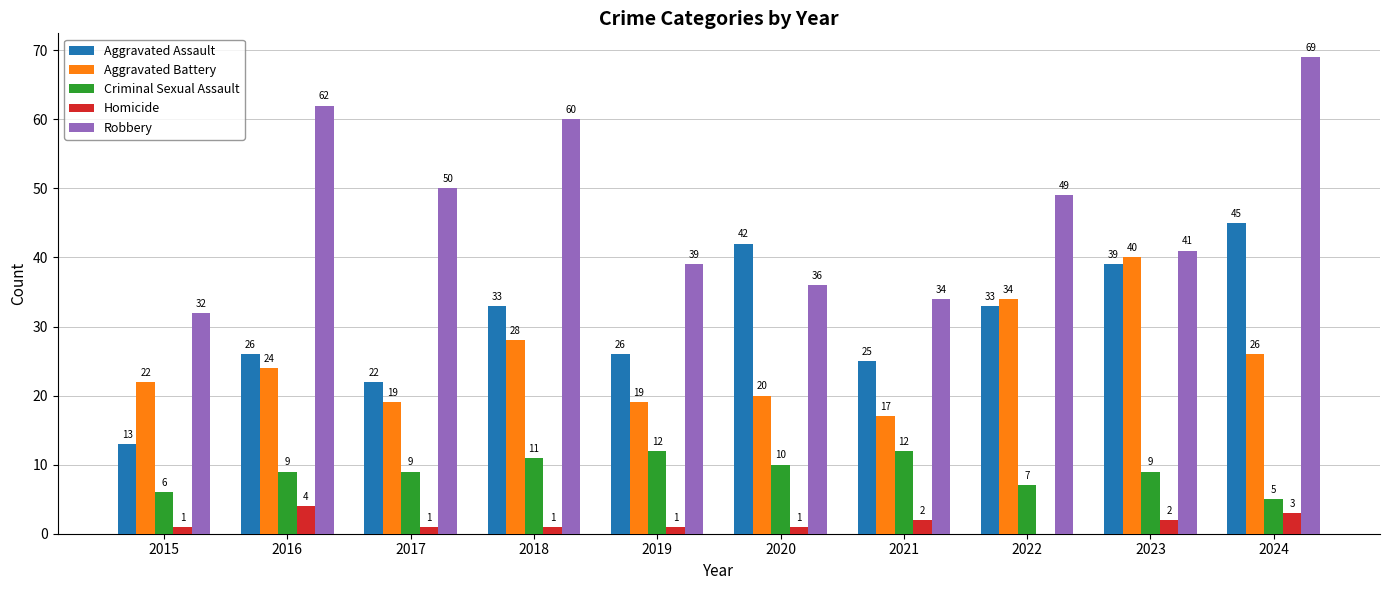

At which category is the sum across all series the highest?

2024